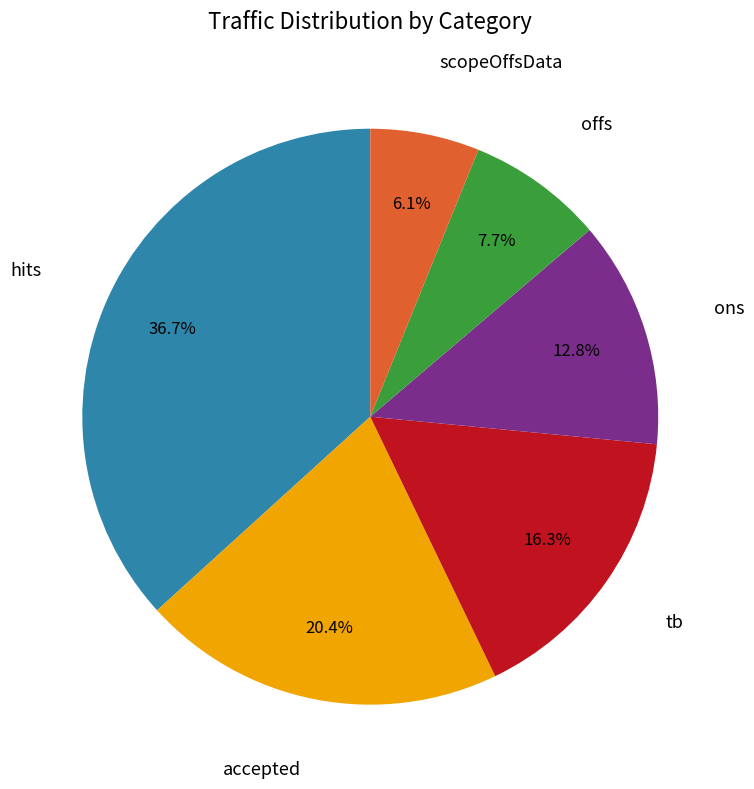

Is there a majority slice in this chart?

No